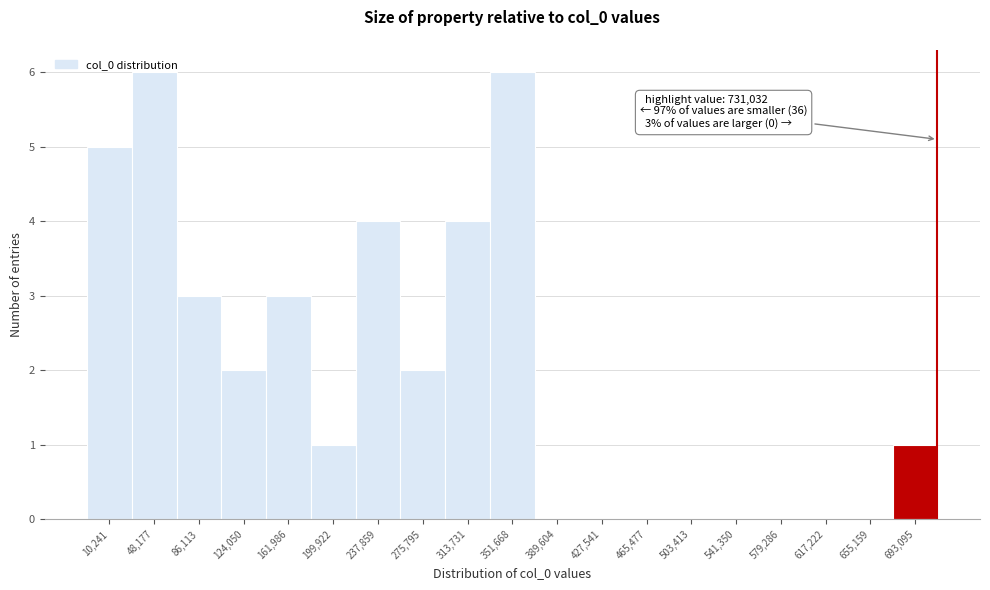

What is the sum of all values?

37